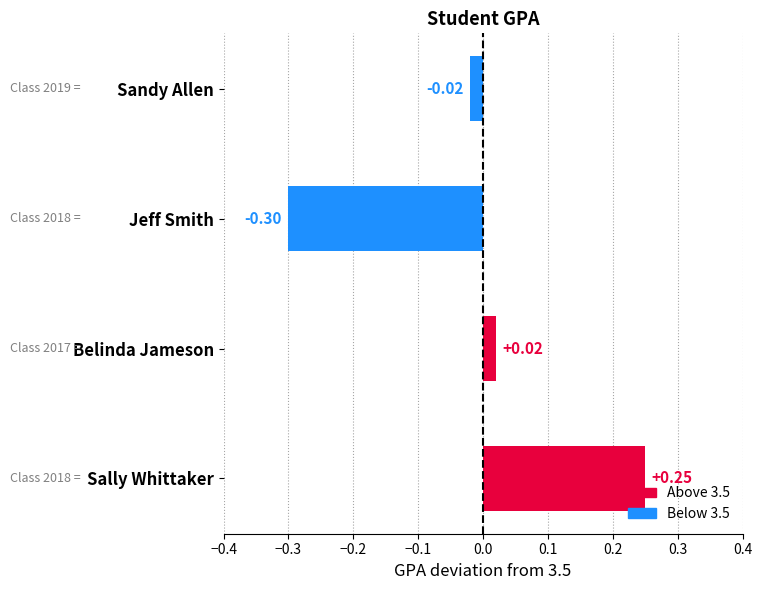

List the labels in order of value, smallest first.

Jeff Smith, Sandy Allen, Belinda Jameson, Sally Whittaker